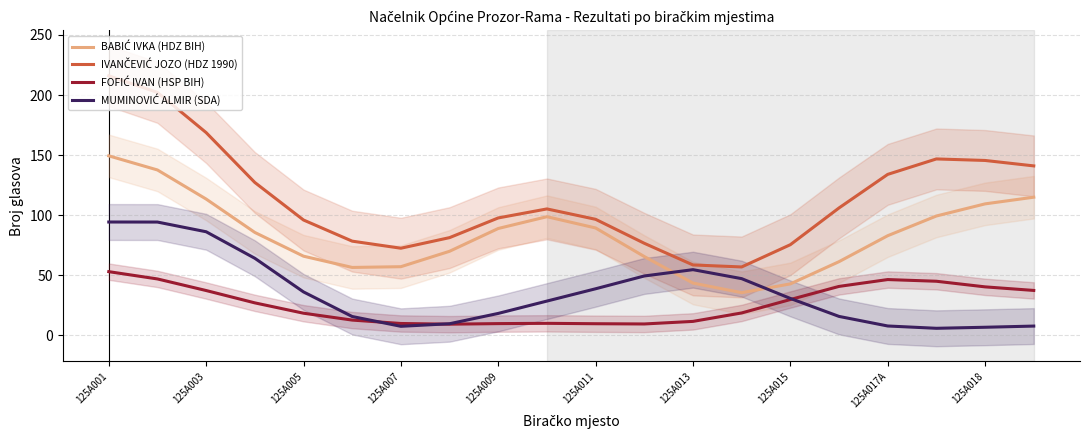

True or false: FOFIĆ IVAN (HSP BIH) and BABIĆ IVKA (HDZ BIH) intersect in this chart.

False